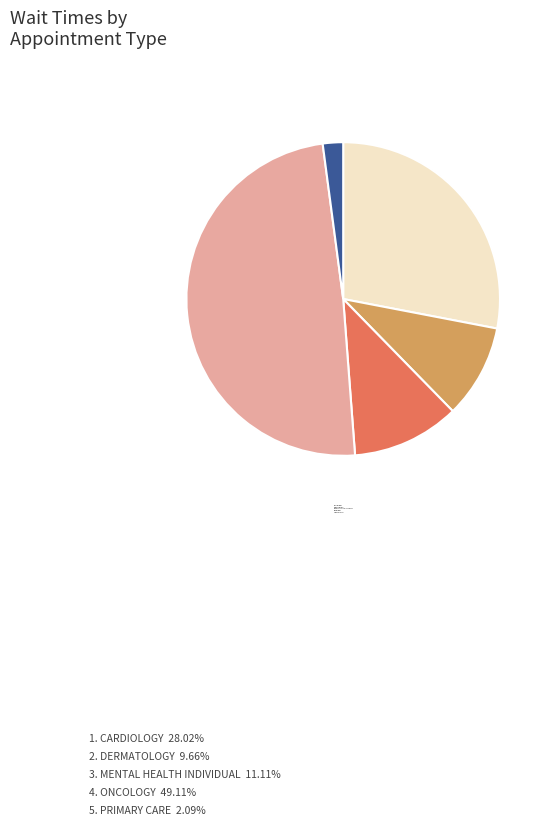

How many segments does this pie chart have?

5